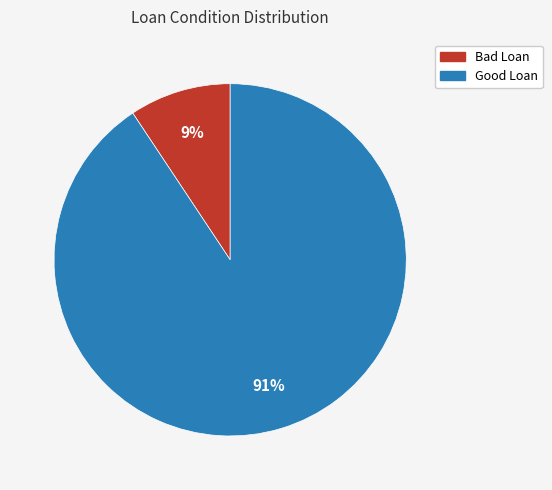

To the nearest percent, what is the average slice percentage?

50%